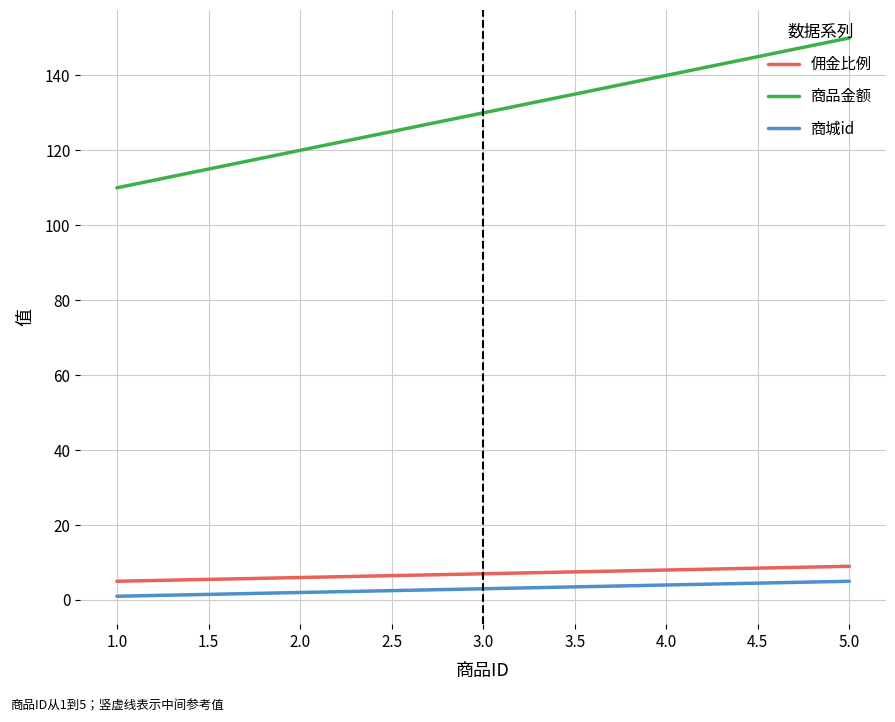

Which series has the largest total across all categories?

商品金额